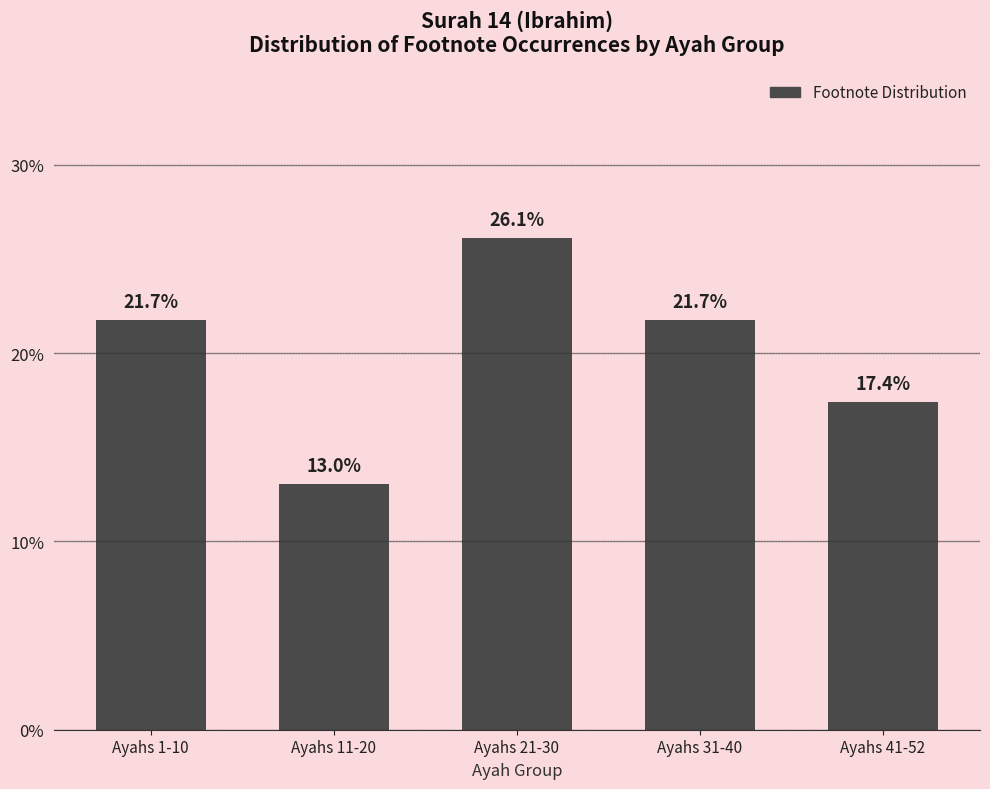

Does the chart contain any negative values?

No